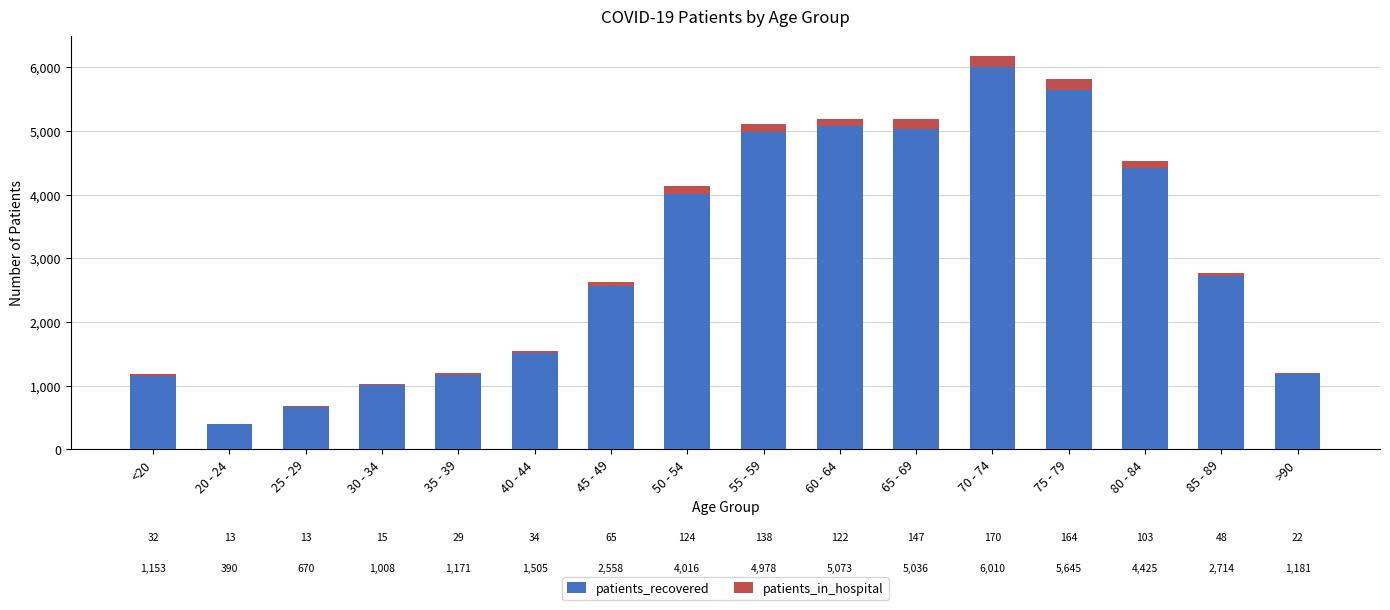

What is the sum of all patients_recovered values?

47533